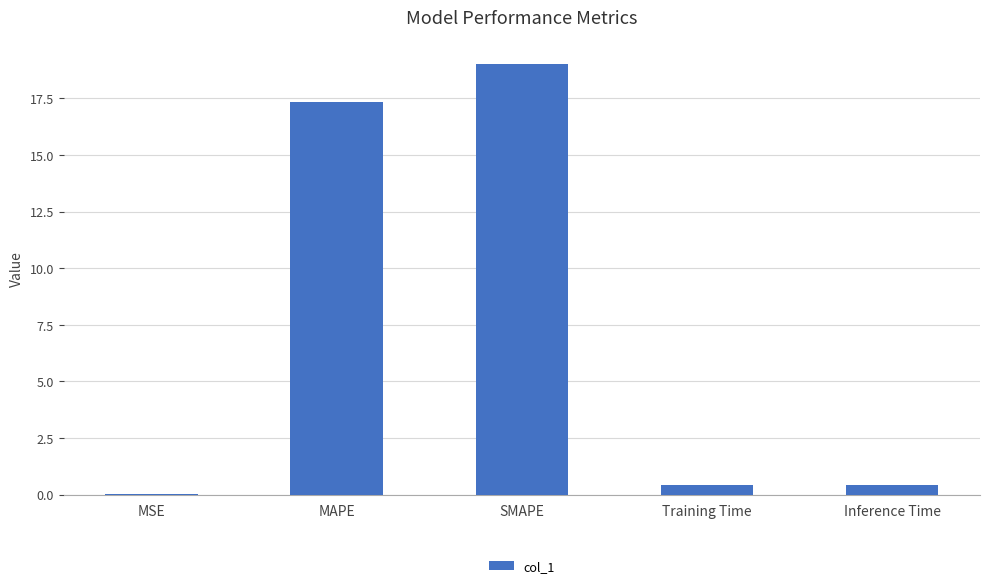

True or false: the data shows 0.4 at Inference Time.

True